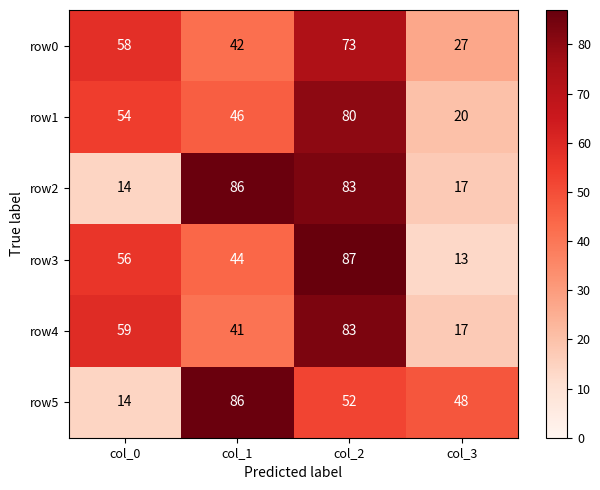

What is the maximum value for row1?

80